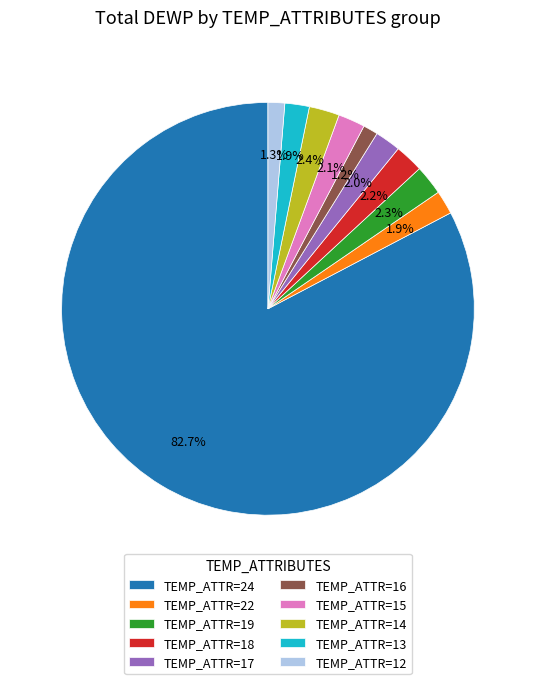

What is the largest slice in the pie chart?

TEMP_ATTR=24